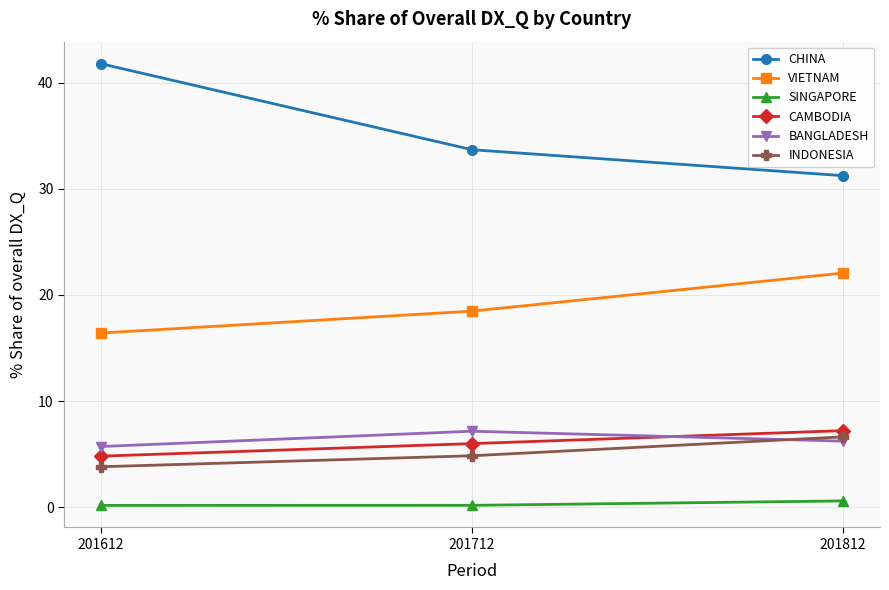

What is the lowest value of the SINGAPORE series?

0.2